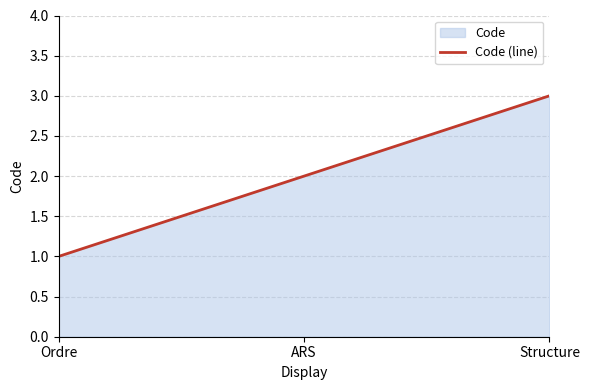

What is the average value?

2